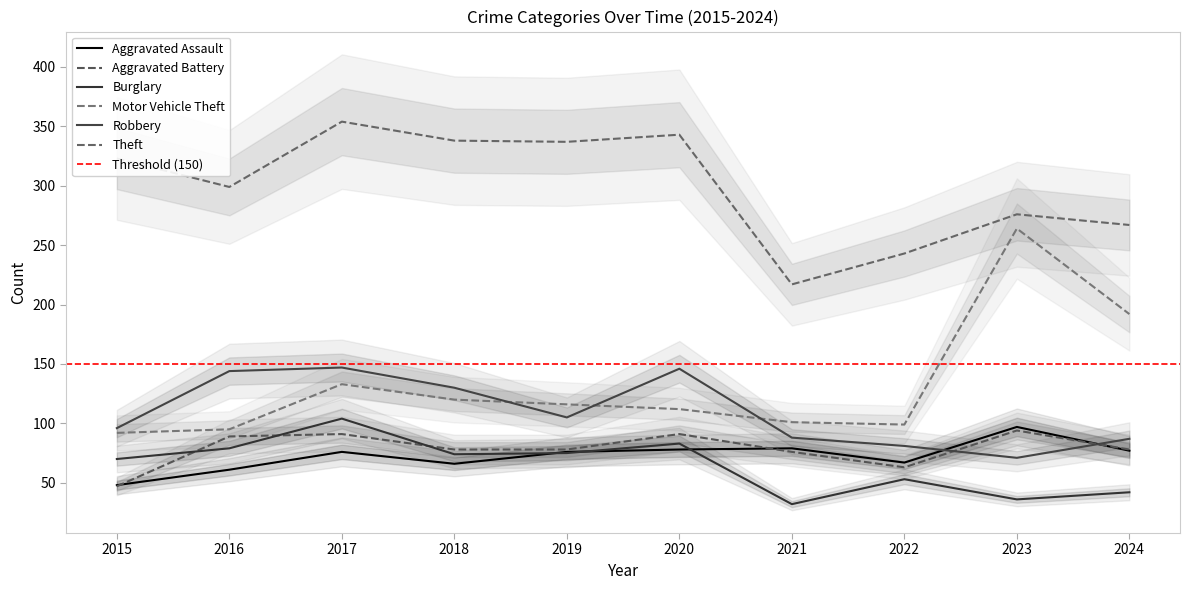

What is the average value of the Motor Vehicle Theft series?

132